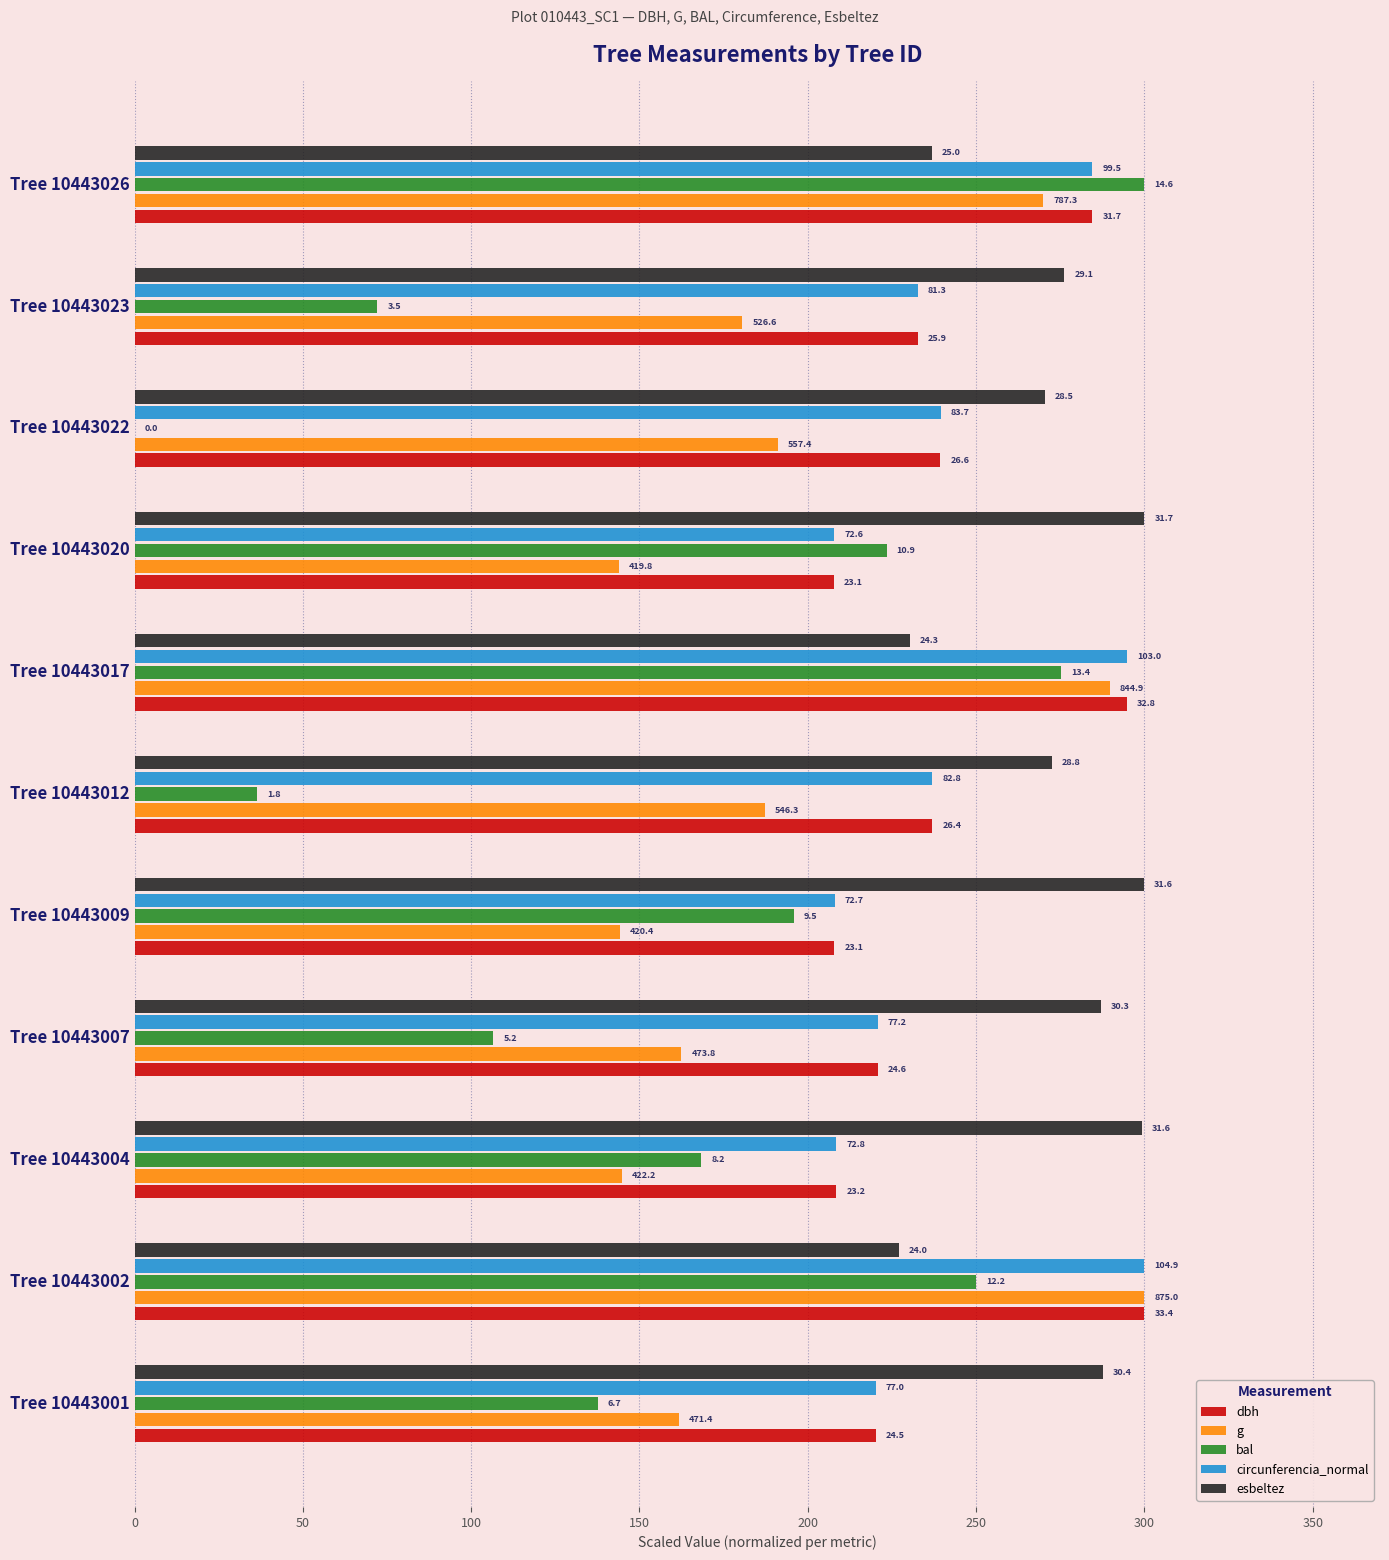

What are all the series names shown in the legend?

dbh, g, bal, circunferencia_normal, esbeltez